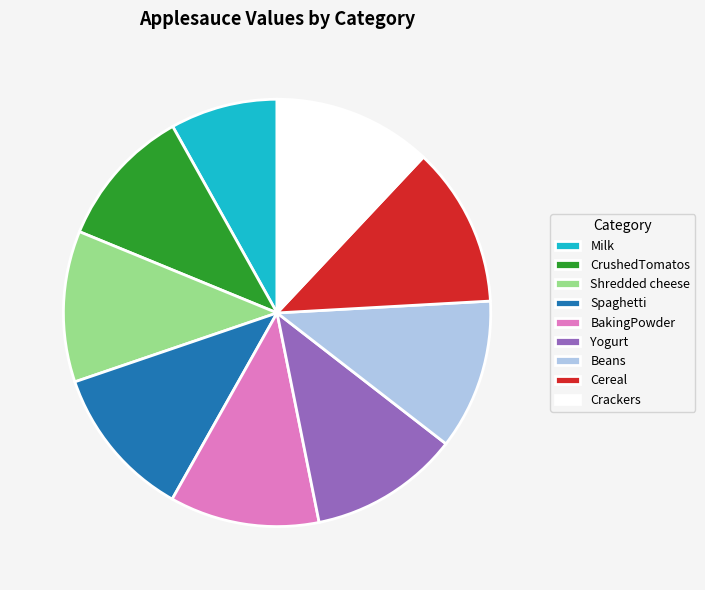

What is the smallest slice in the pie chart?

Milk